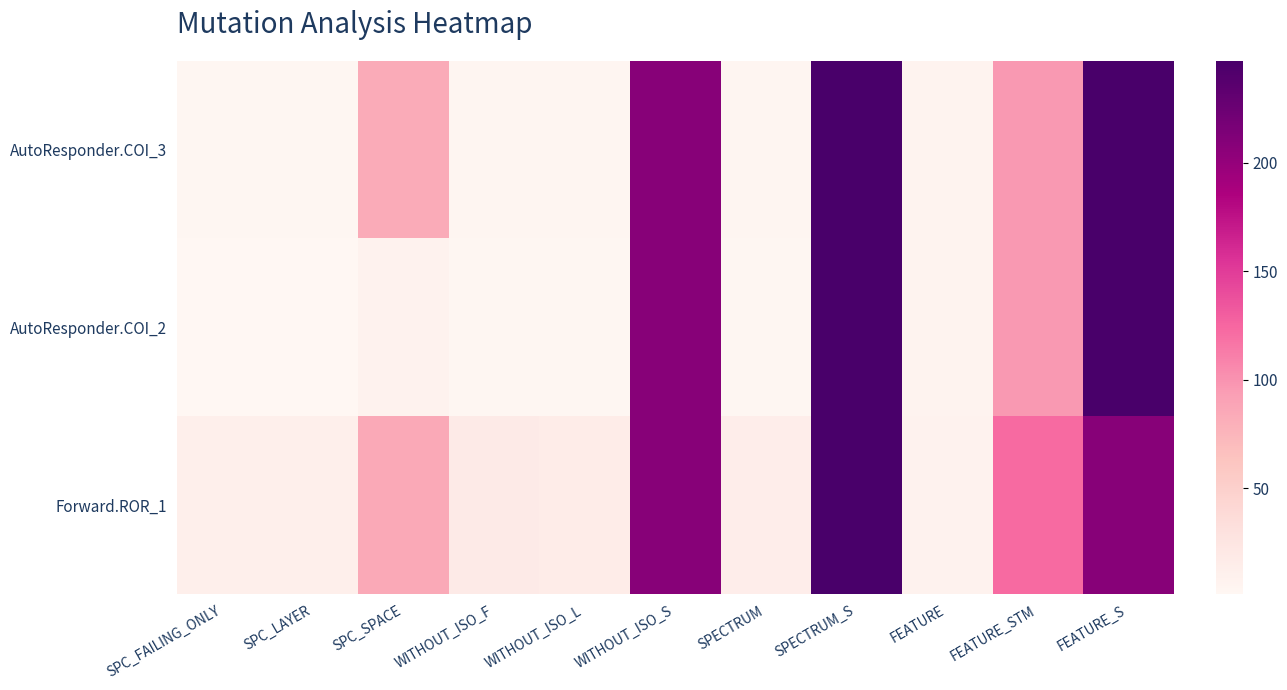

Reading left to right, transcribe all the data shown in this chart.

AutoResponder.COI_3: SPC_FAILING_ONLY=2	SPC_LAYER=2	SPC_SPACE=83	WITHOUT_ISO_F=3	WITHOUT_ISO_L=3	WITHOUT_ISO_S=208	SPECTRUM=3	SPECTRUM_S=247	FEATURE=6	FEATURE_STM=97	FEATURE_S=247
AutoResponder.COI_2: SPC_FAILING_ONLY=1	SPC_LAYER=1	SPC_SPACE=7	WITHOUT_ISO_F=2	WITHOUT_ISO_L=2	WITHOUT_ISO_S=208	SPECTRUM=2	SPECTRUM_S=247	FEATURE=6	FEATURE_STM=97	FEATURE_S=247
Forward.ROR_1: SPC_FAILING_ONLY=12	SPC_LAYER=12	SPC_SPACE=85	WITHOUT_ISO_F=18	WITHOUT_ISO_L=16	WITHOUT_ISO_S=208	SPECTRUM=14	SPECTRUM_S=247	FEATURE=7	FEATURE_STM=123	FEATURE_S=208